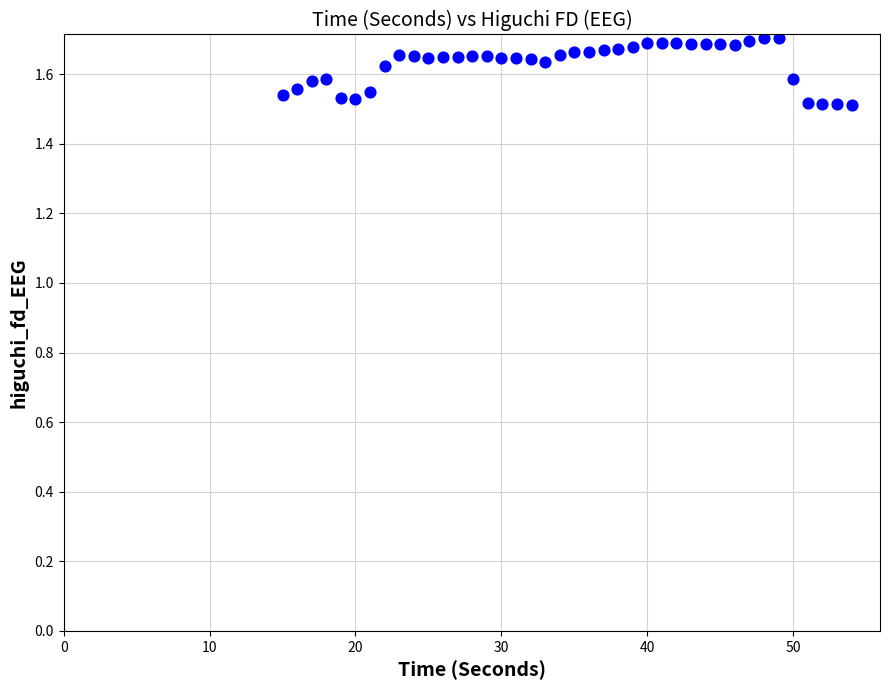

What is the range of X values (max minus min)?

39.0